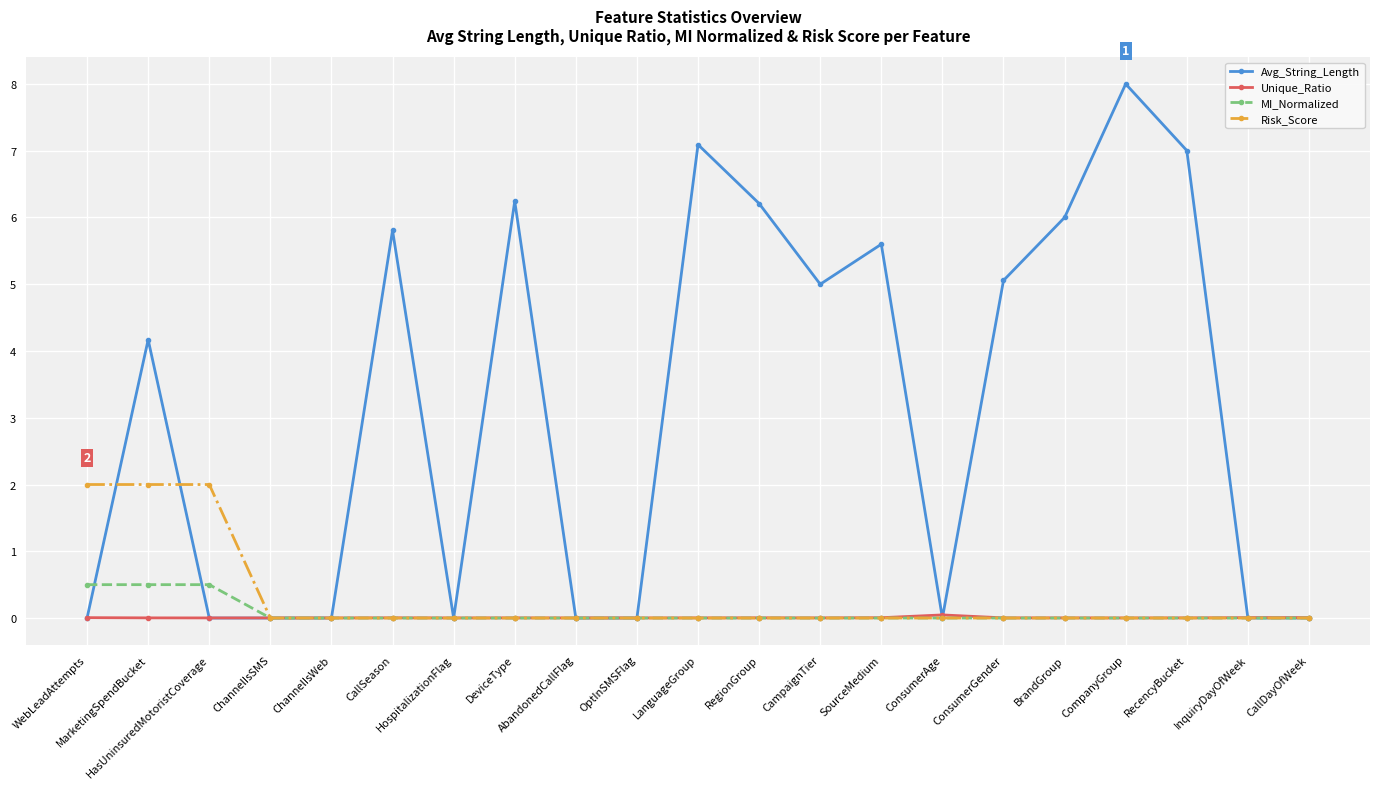

What is the label of the 1st point from the right?

CallDayOfWeek